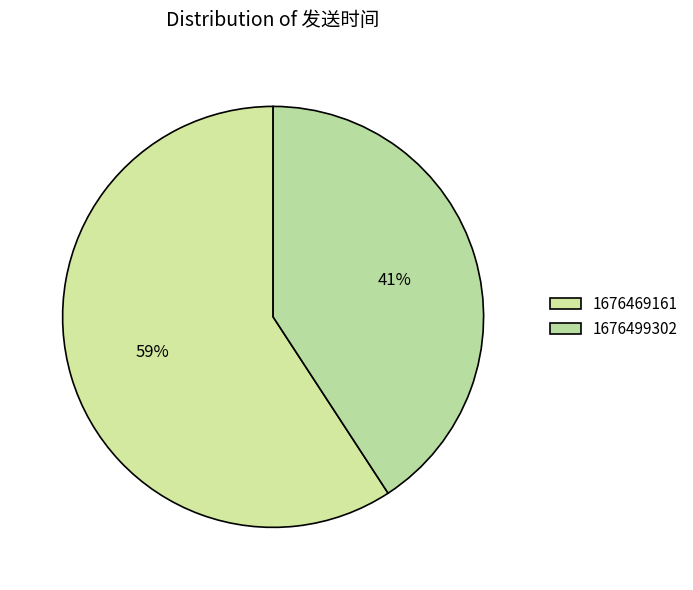

How many segments does this pie chart have?

2